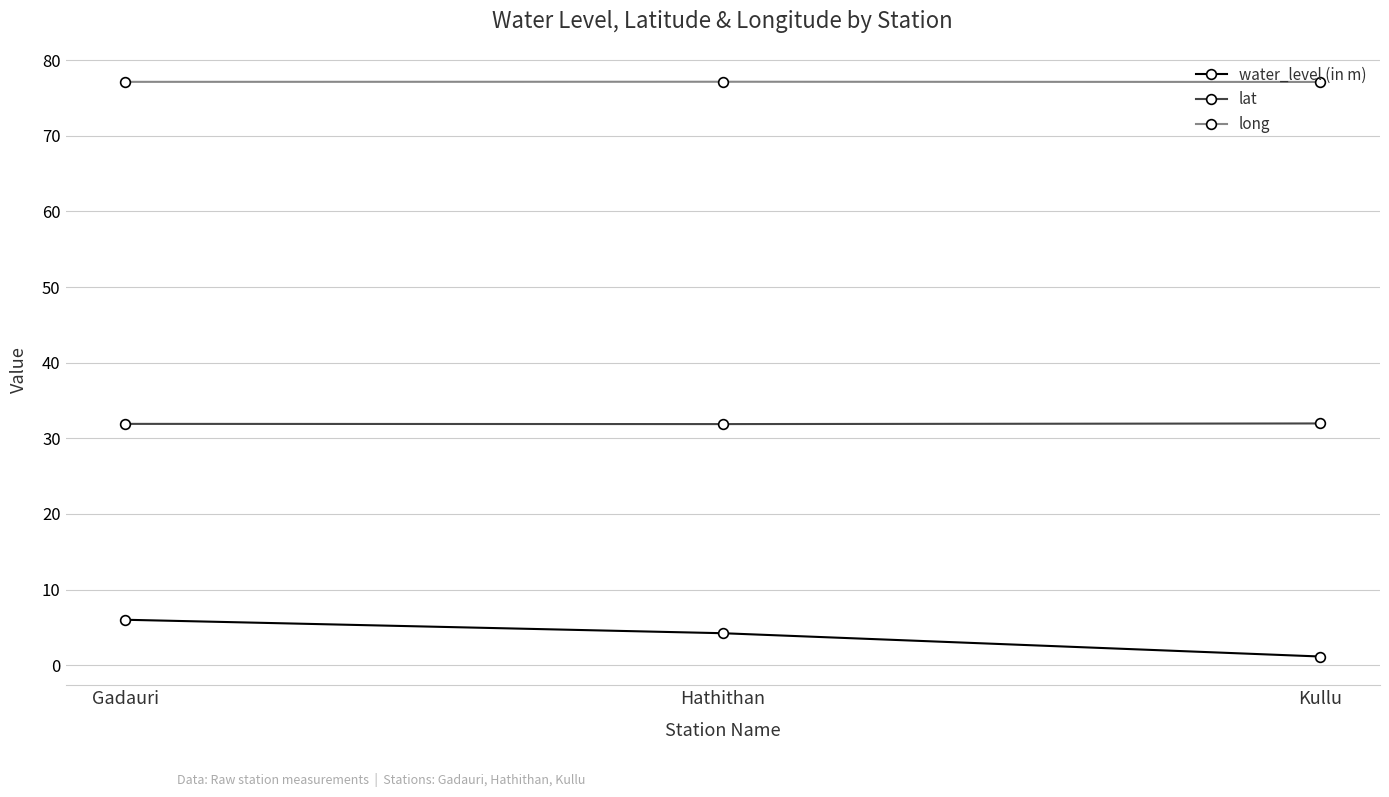

Which series has the widest spread of values?

water_level (in m)